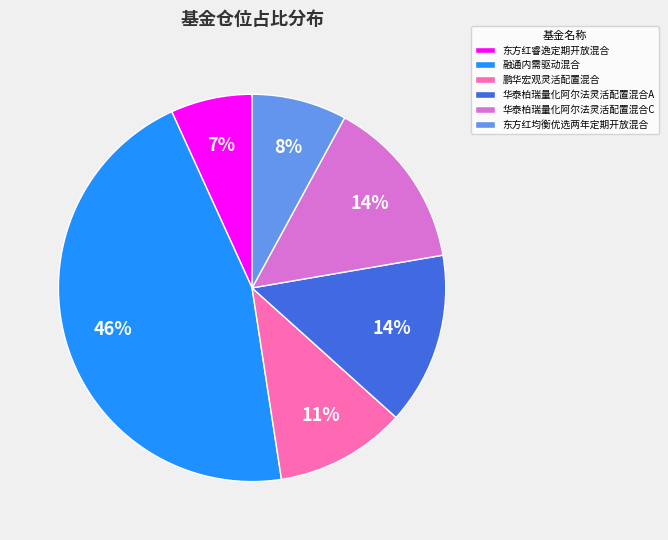

To the nearest percent, what is the combined percentage of 鹏华宏观灵活配置混合 and 融通内需驱动混合?

57%